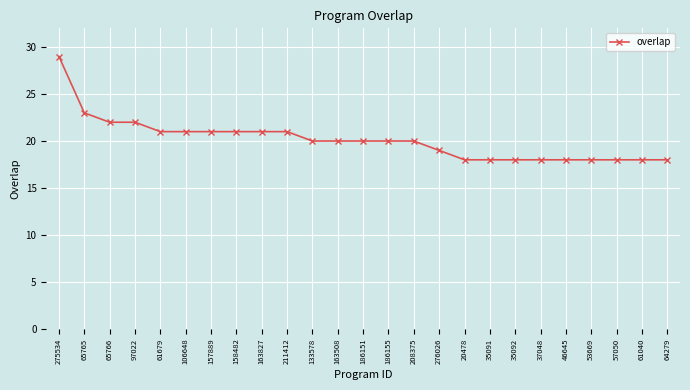

Is it true that the value at 163508 is 20?

True